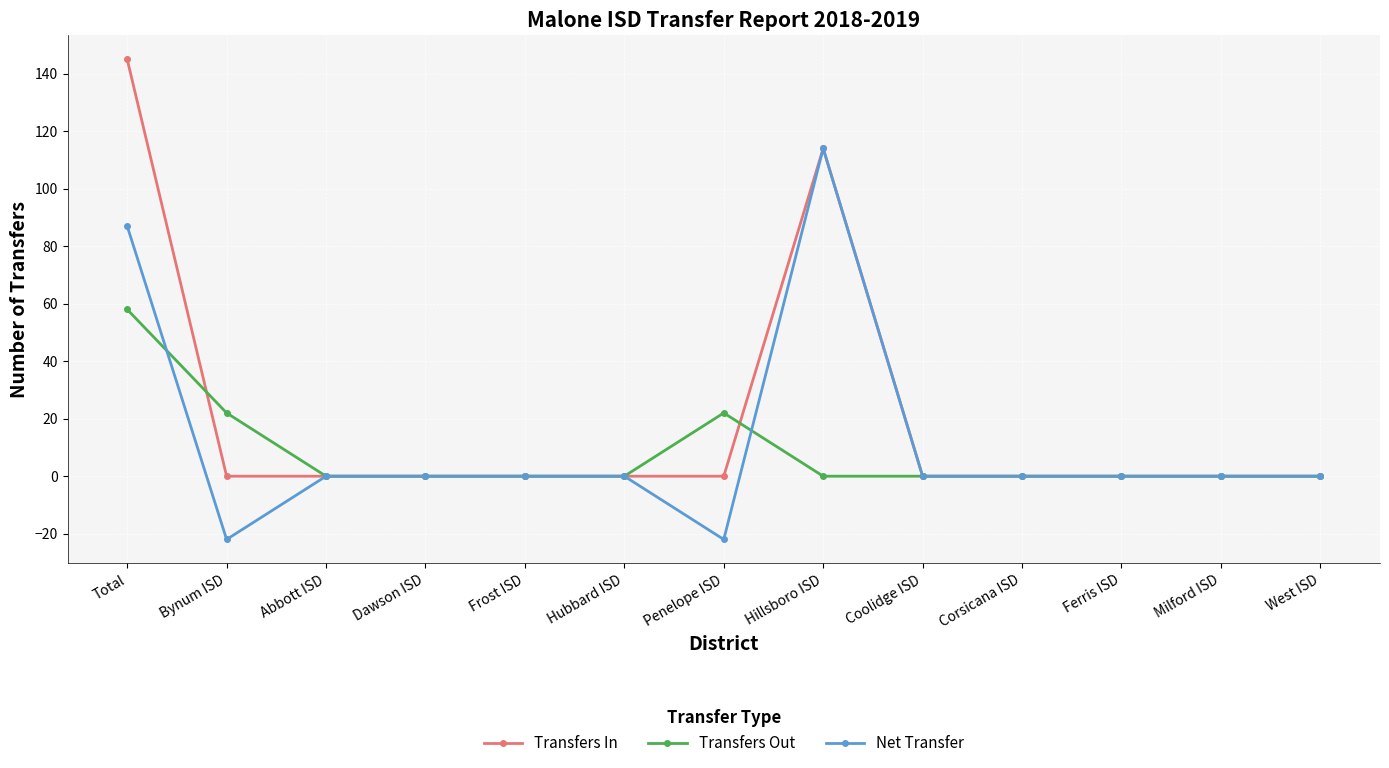

What is the sum of the Transfers Out values at Bynum ISD and Abbott ISD?

22